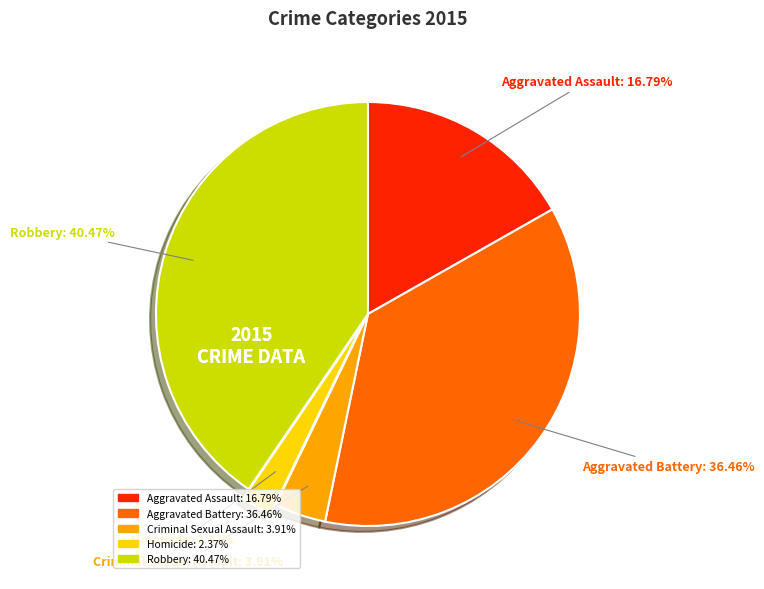

Is the sum of Aggravated Battery and Homicide greater than half?

No